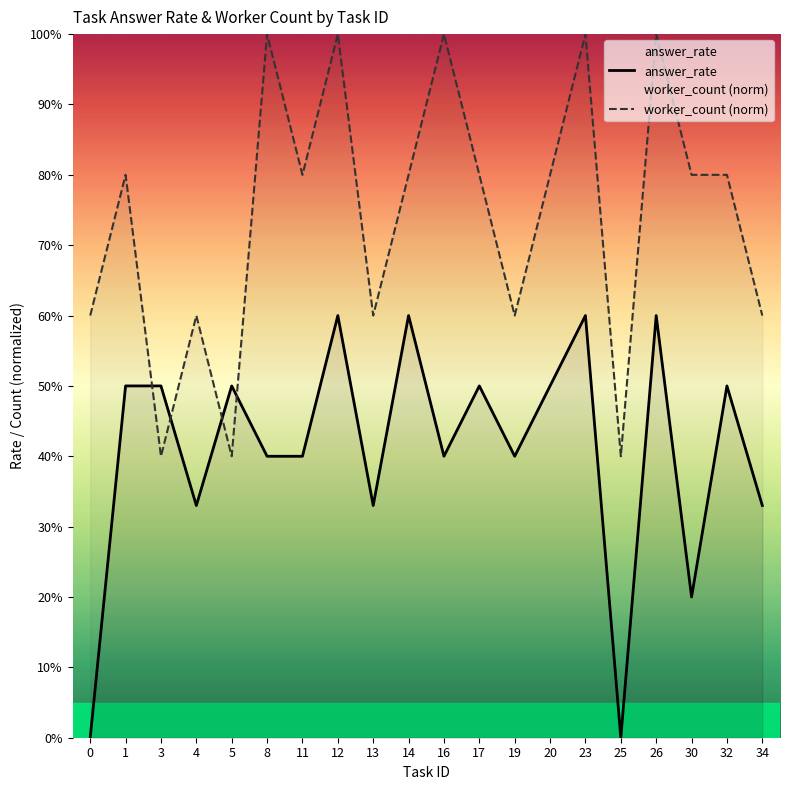

At which label does worker_count (norm) reach its peak?

8